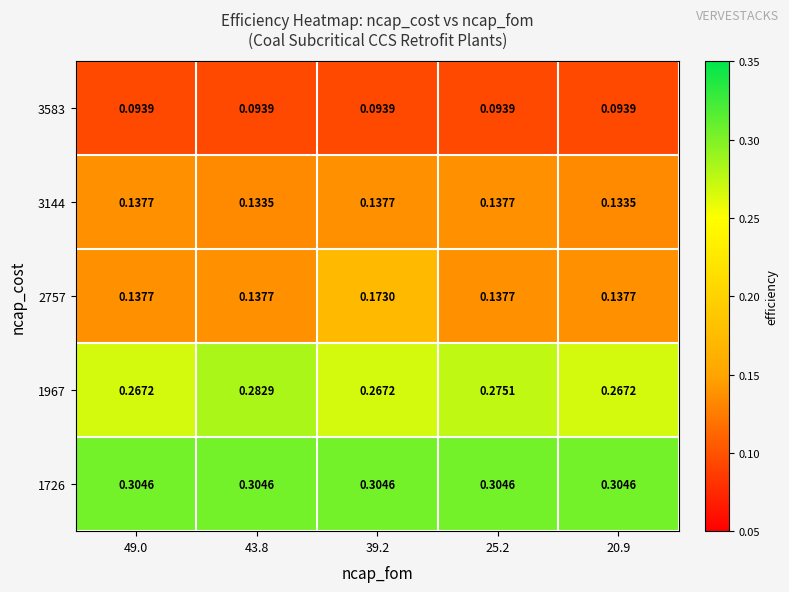

Reading left to right, extract all data points from this chart.

3583: 49.0=0.1	43.8=0.1	39.2=0.1	25.2=0.1	20.9=0.1
3144: 49.0=0.1	43.8=0.1	39.2=0.1	25.2=0.1	20.9=0.1
2757: 49.0=0.1	43.8=0.1	39.2=0.2	25.2=0.1	20.9=0.1
1967: 49.0=0.3	43.8=0.3	39.2=0.3	25.2=0.3	20.9=0.3
1726: 49.0=0.3	43.8=0.3	39.2=0.3	25.2=0.3	20.9=0.3